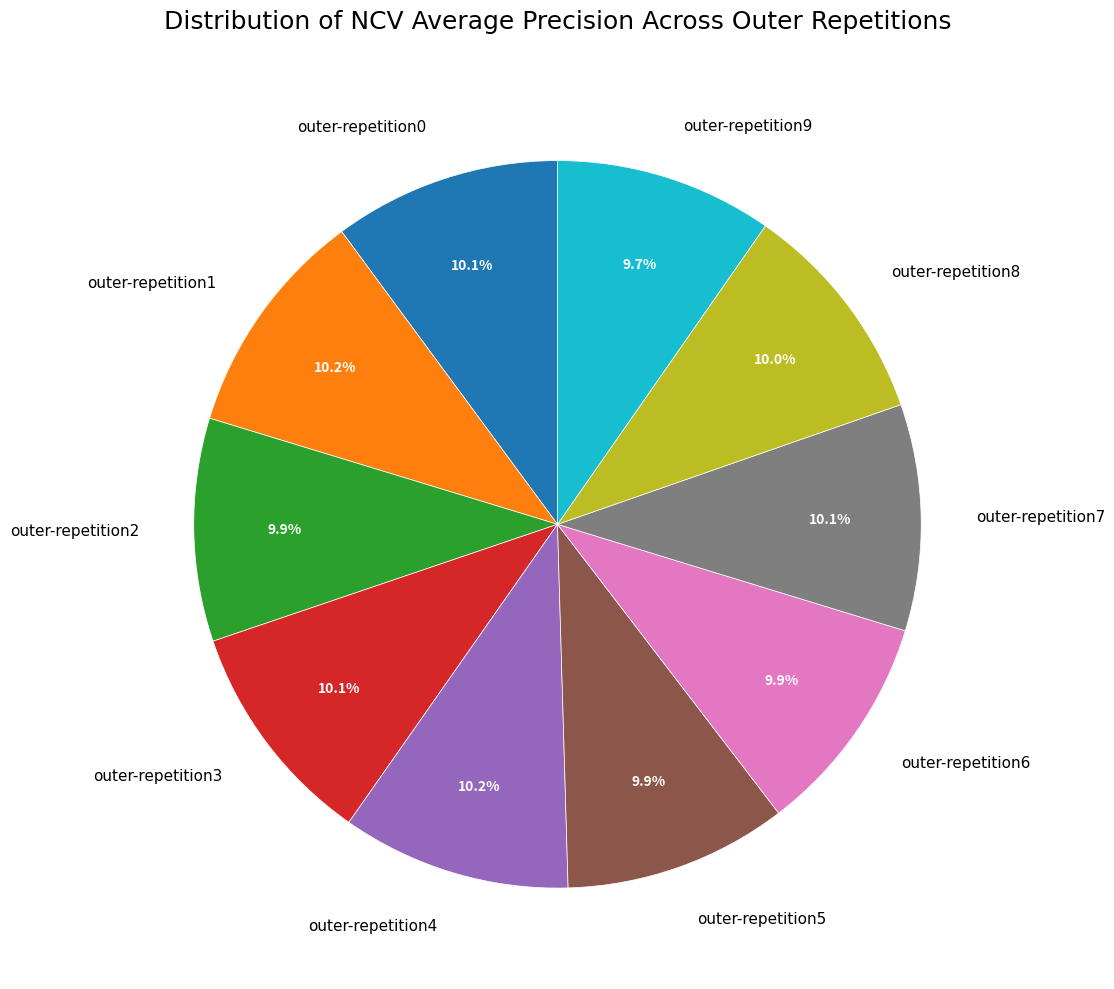

Combined, do outer-repetition0 and outer-repetition7 account for over 50%?

No